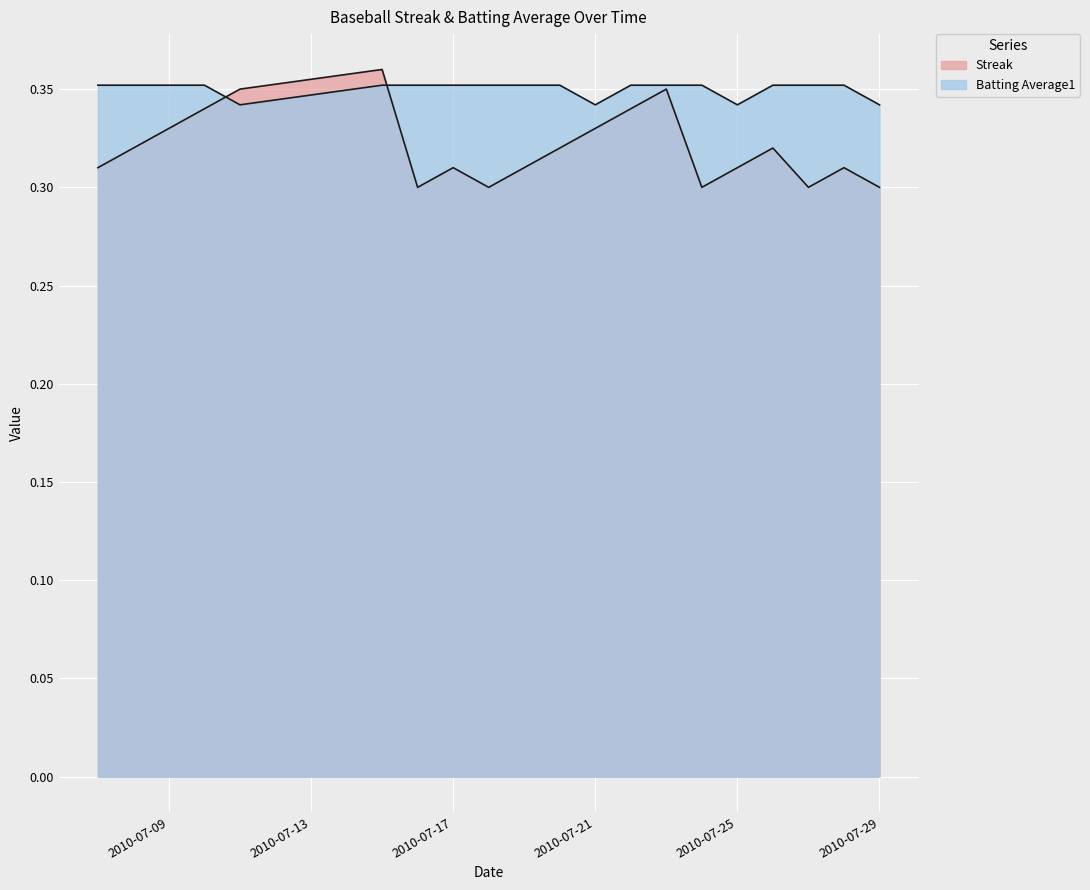

Rank the series at 2010-07-28 from lowest to highest value.

Streak, Batting Average1